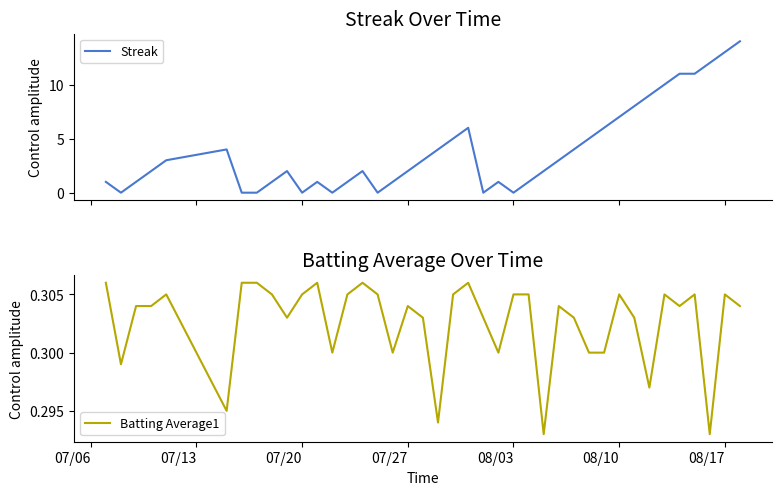

List the series in order of their peak value, lowest first.

Batting Average1, Streak